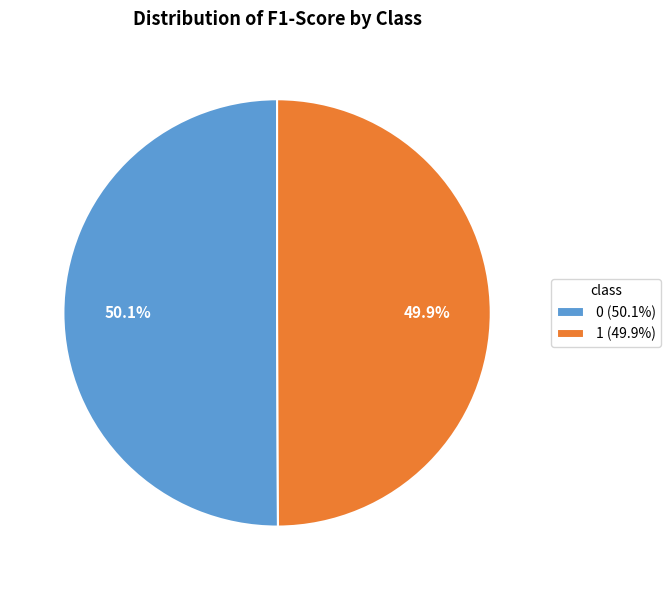

Does any single category account for the majority?

Yes